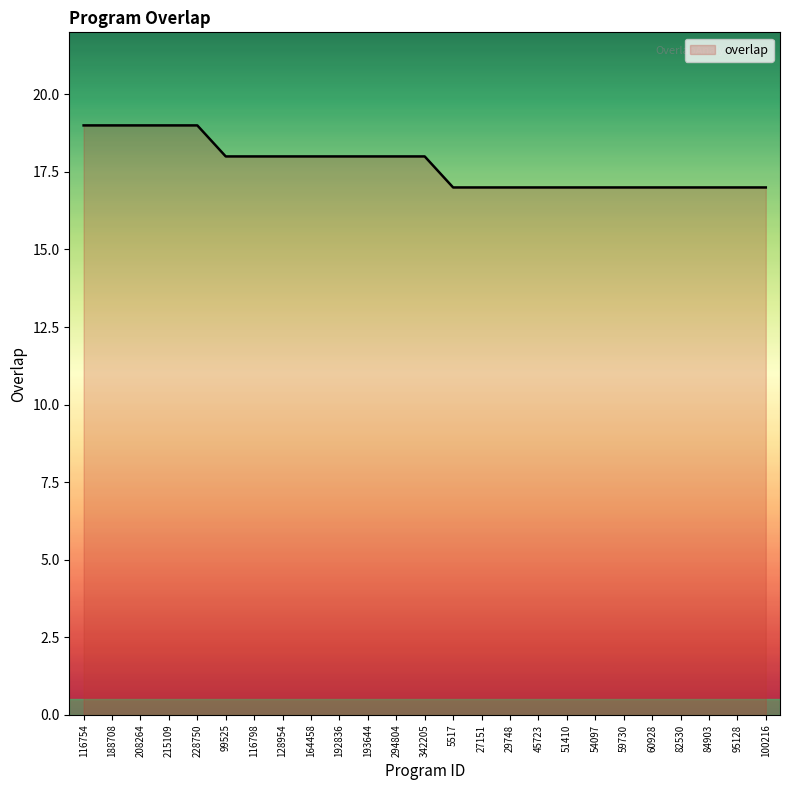

What is the difference between the maximum and minimum values?

2